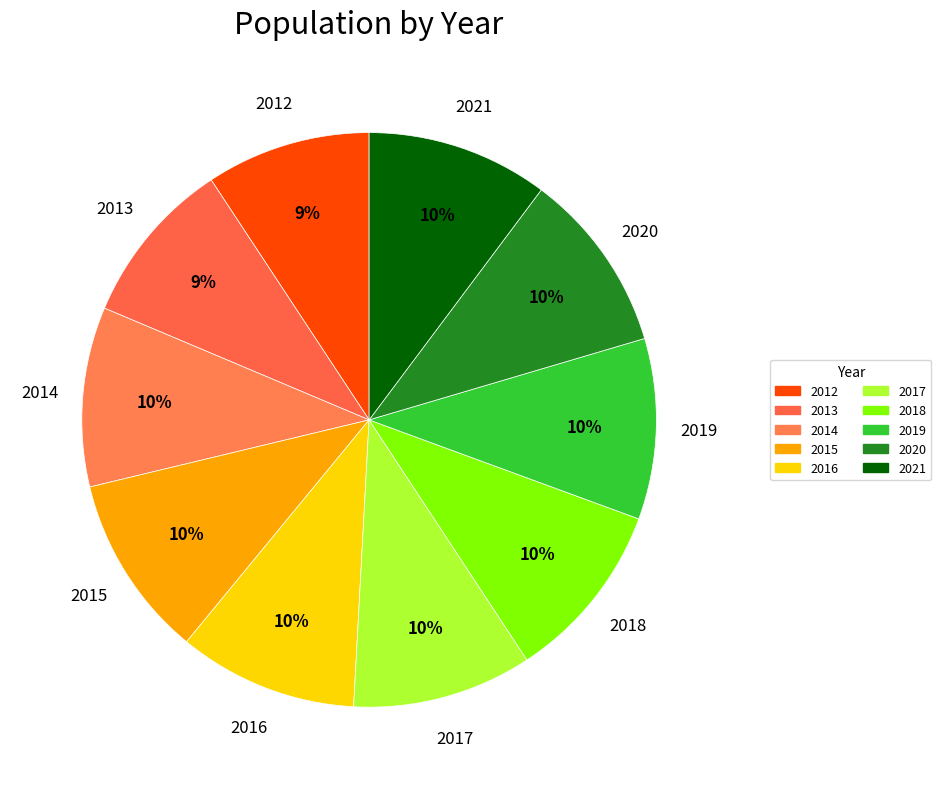

To the nearest percent, what is the difference between the largest and smallest slice percentages?

1%